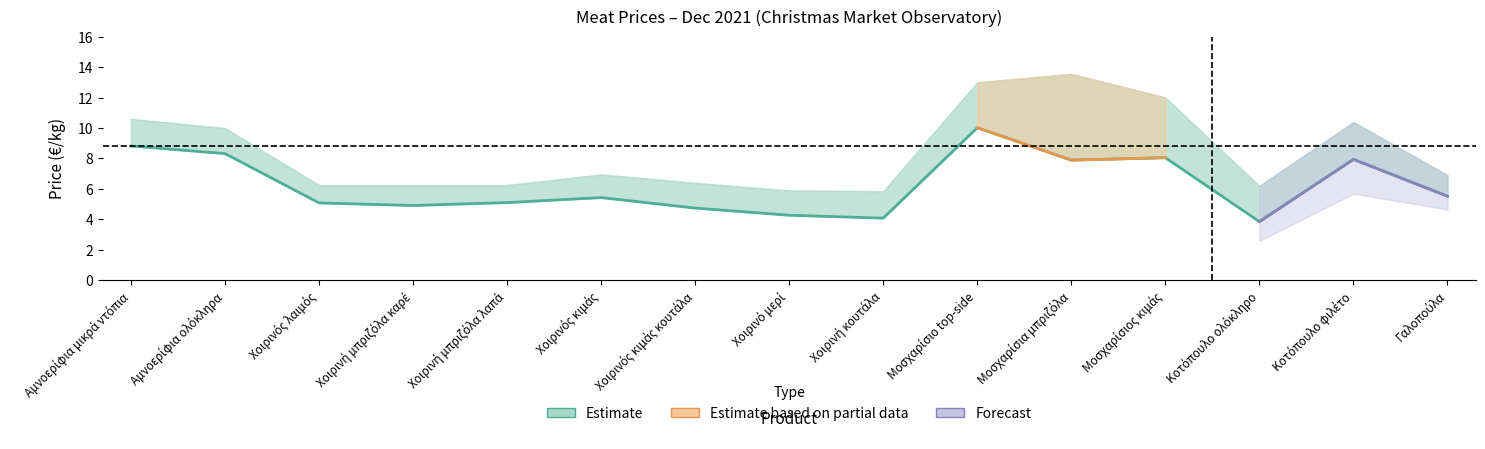

Where is the first local minimum for avg?

Χοιρινή μπριζόλα καρέ